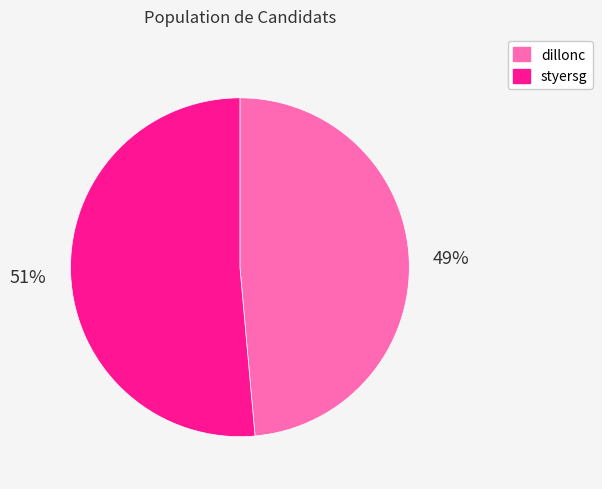

Which has a higher value, dillonc or styersg?

styersg